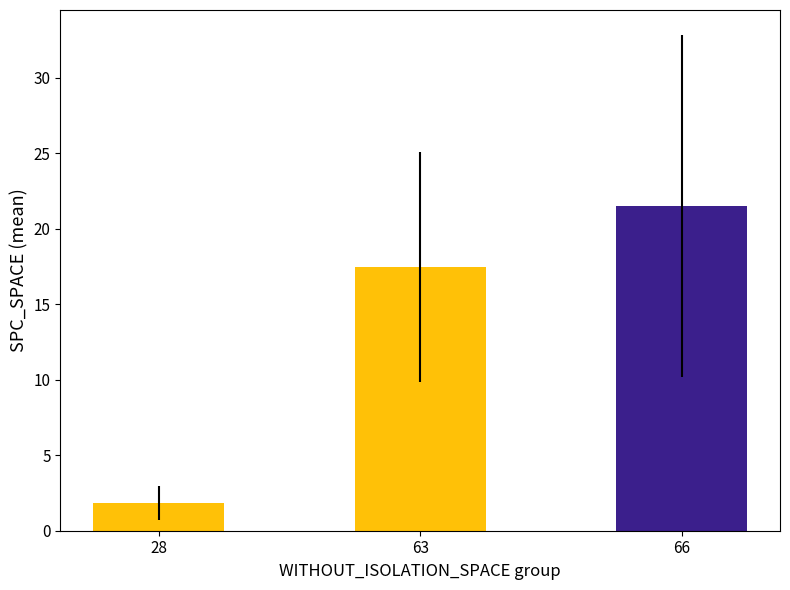

What is the average value?

13.6